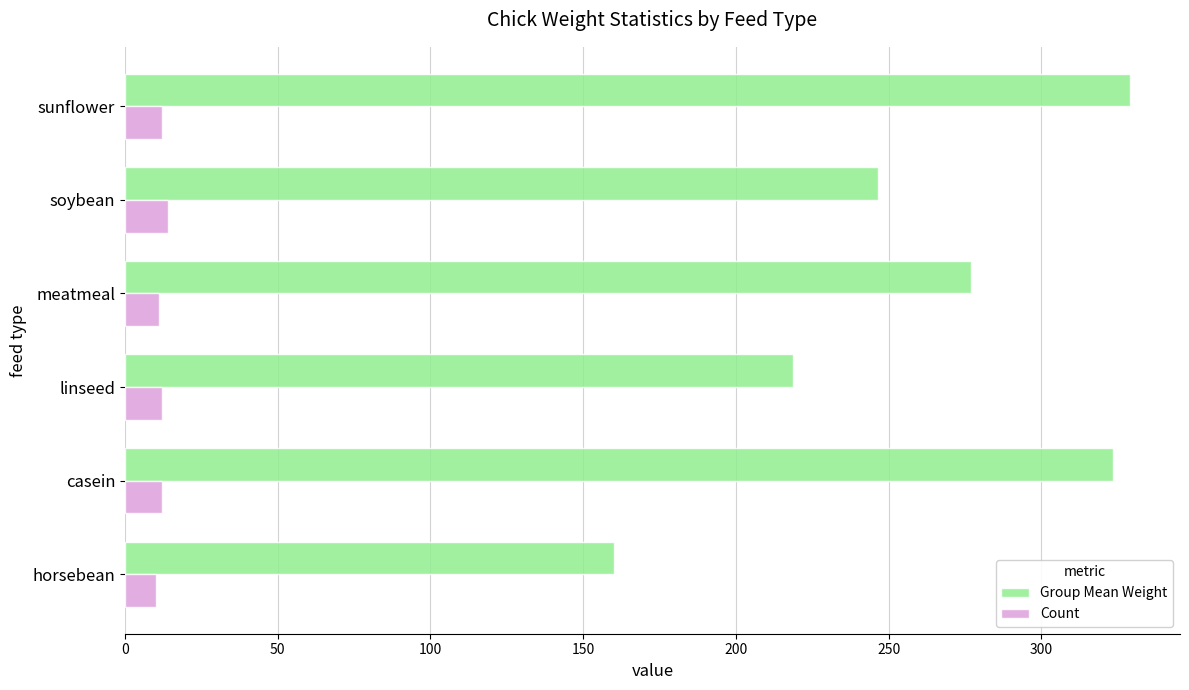

How many distinct data groups are displayed?

2